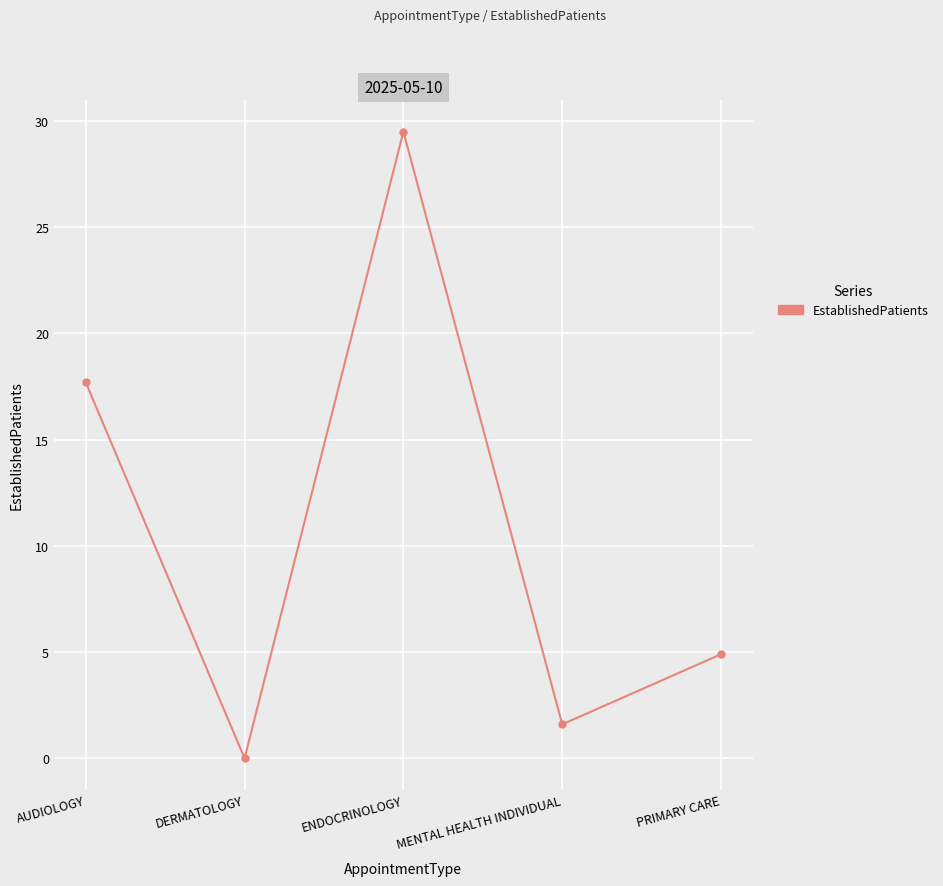

Which label corresponds to the largest value in the chart?

ENDOCRINOLOGY